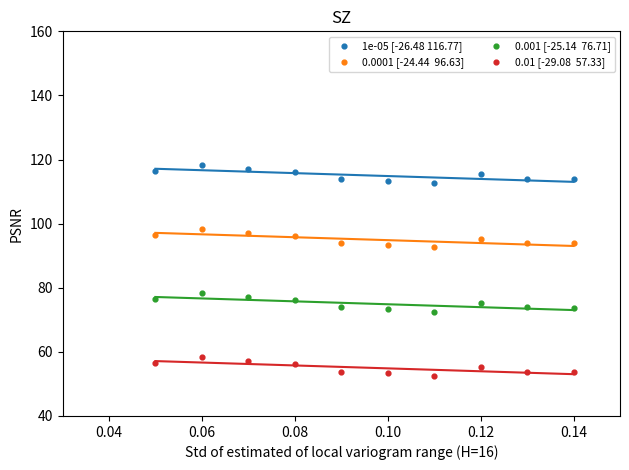

Across all data points, what is the range of Y values (max minus min)?

65.8